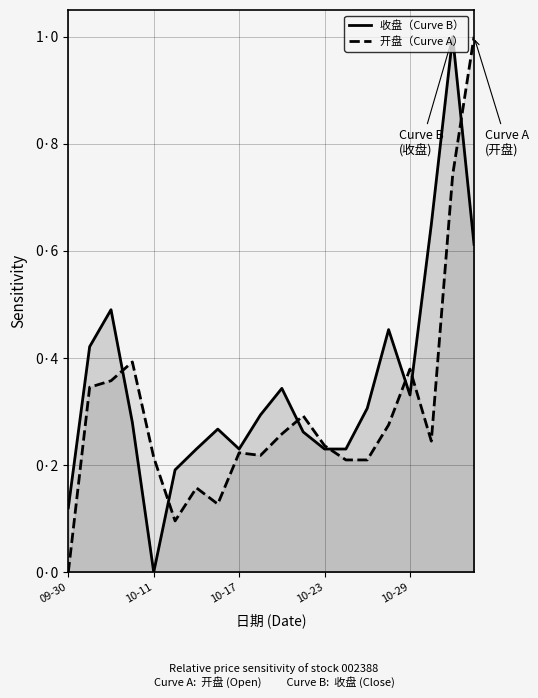

Does the chart display data point markers on the line(s)?

No